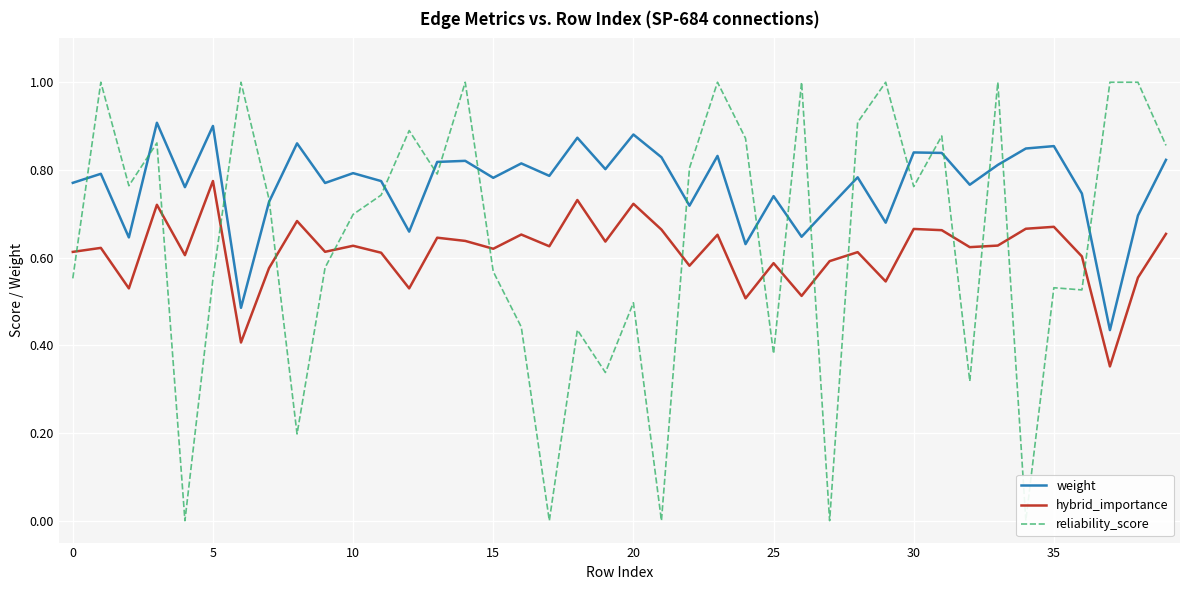

List the series in order of their peak value, highest first.

reliability_score, weight, hybrid_importance